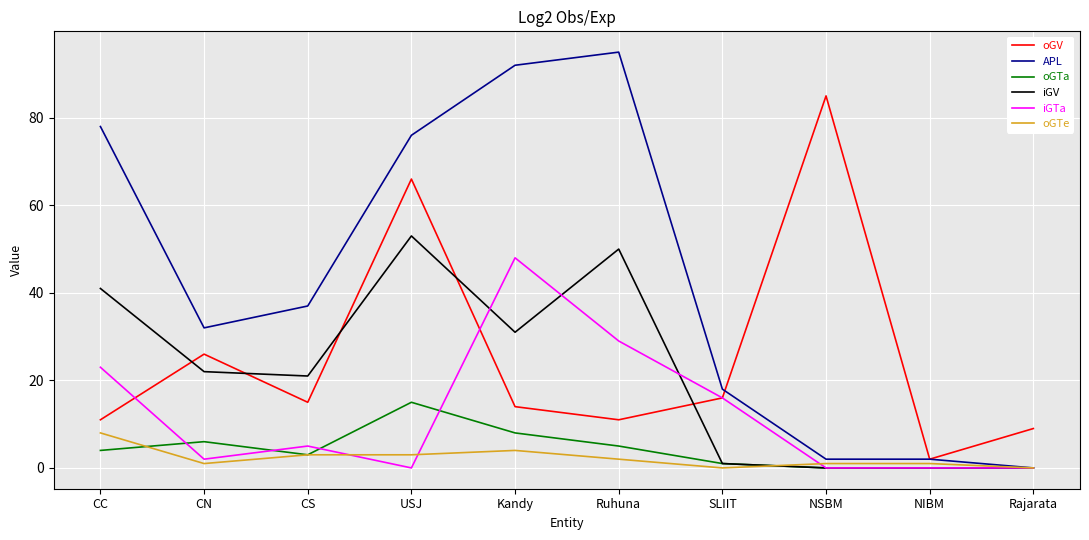

Between Kandy and NSBM, which series saw the biggest shift?

APL